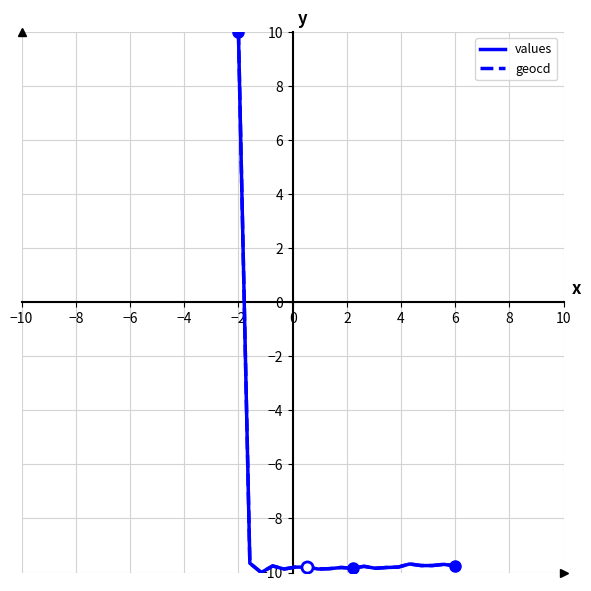

What is the maximum value shown in the chart?

10.0